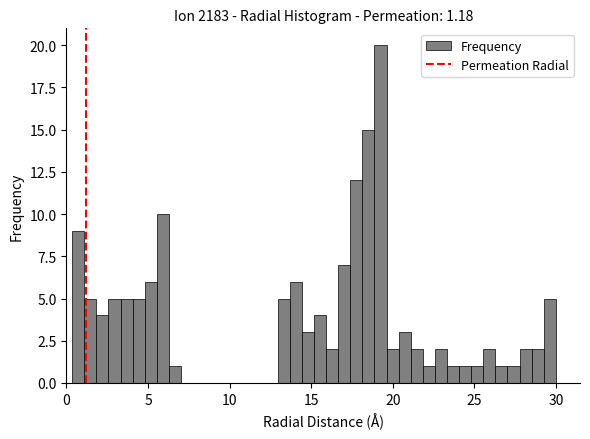

Around what value on the x-axis is the tallest bar? Give the approximate position of its centre, as read against the axis.

19.0